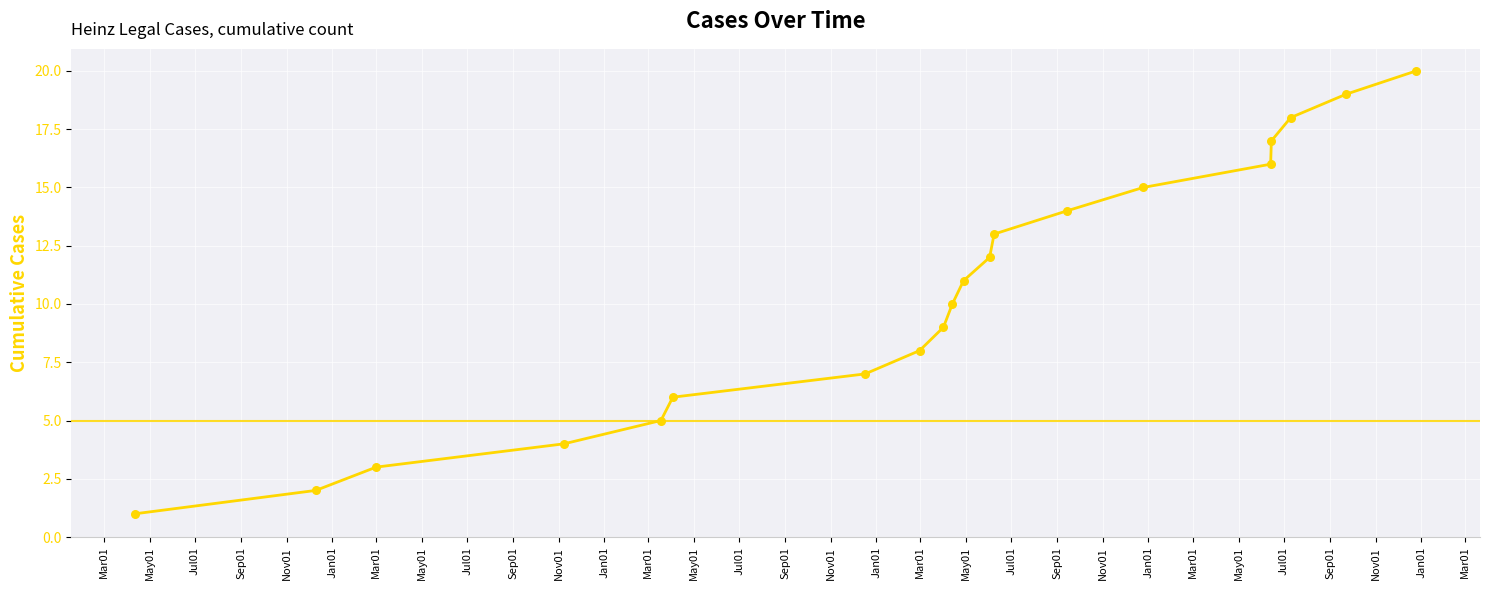

What is the greatest value displayed?

20